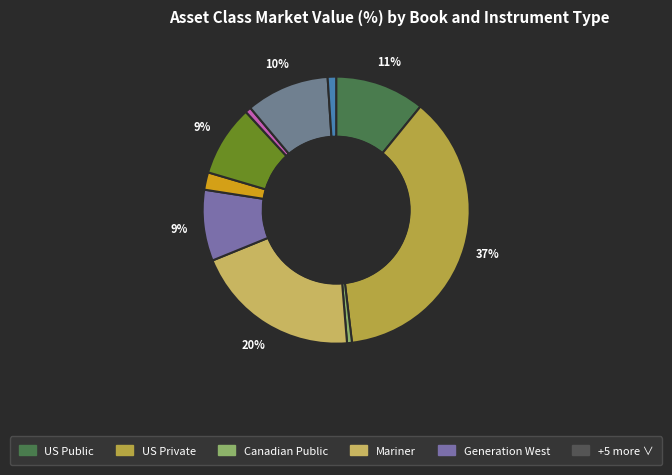

How many slices are in this pie chart?

10